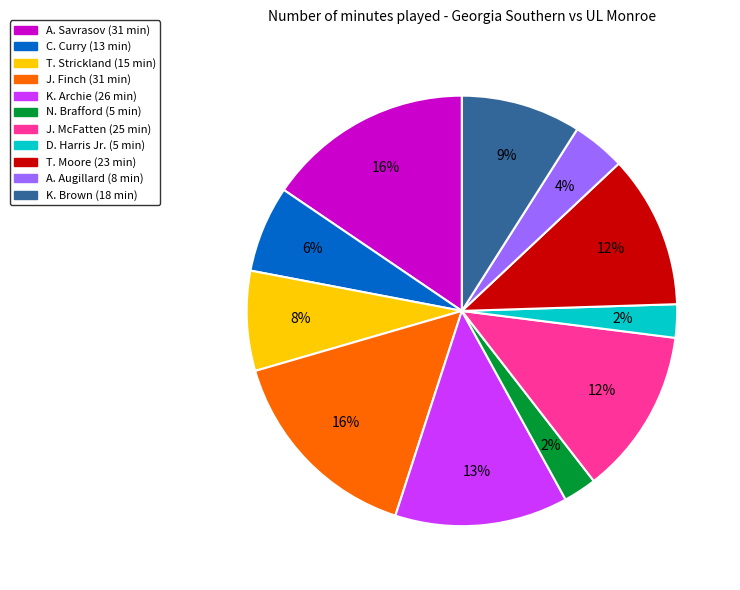

Is the sum of A. Savrasov and A. Augillard greater than half?

No